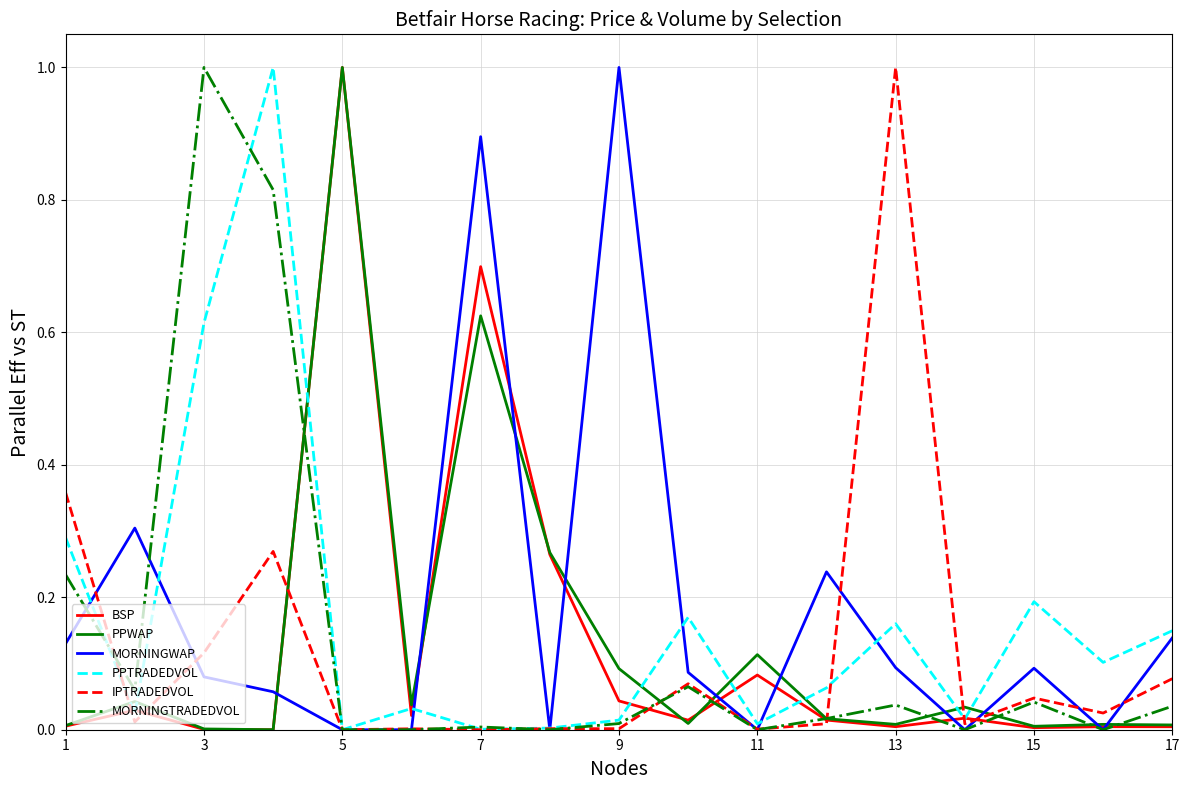

What is the maximum value for MORNINGWAP?

1.0